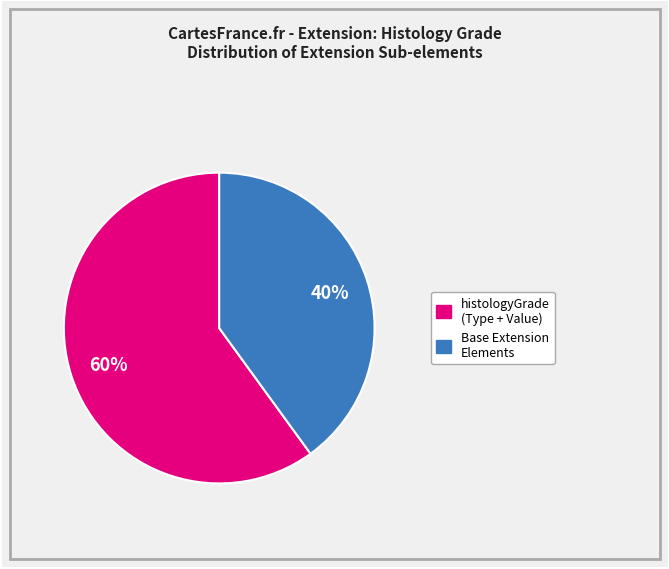

To the nearest percent, what is the difference between the largest and smallest slice percentages?

20%